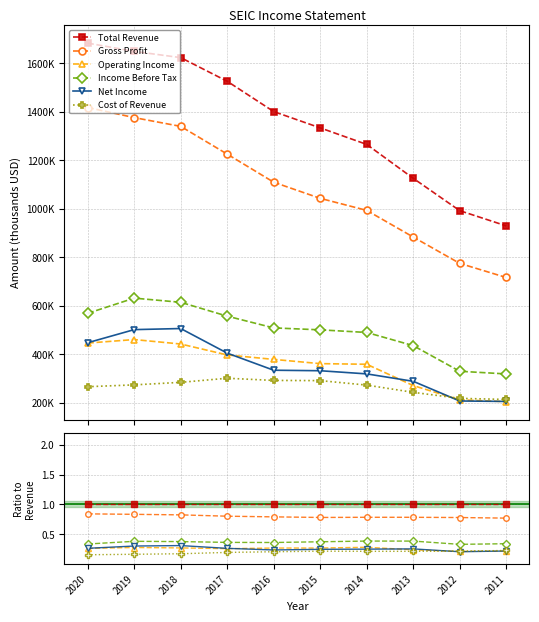

Which series has the largest total across all categories?

Total Revenue